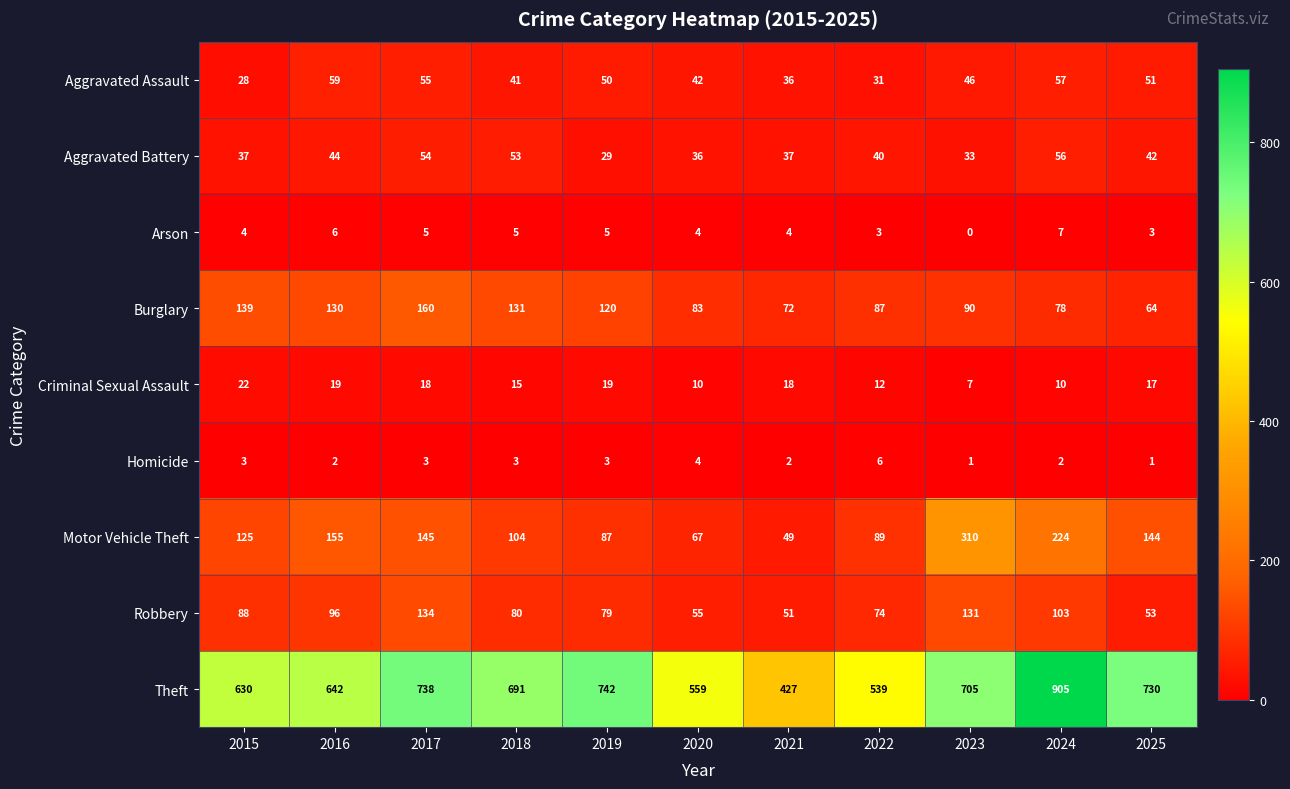

Count the Homicide values in the range 2 to 3.

7